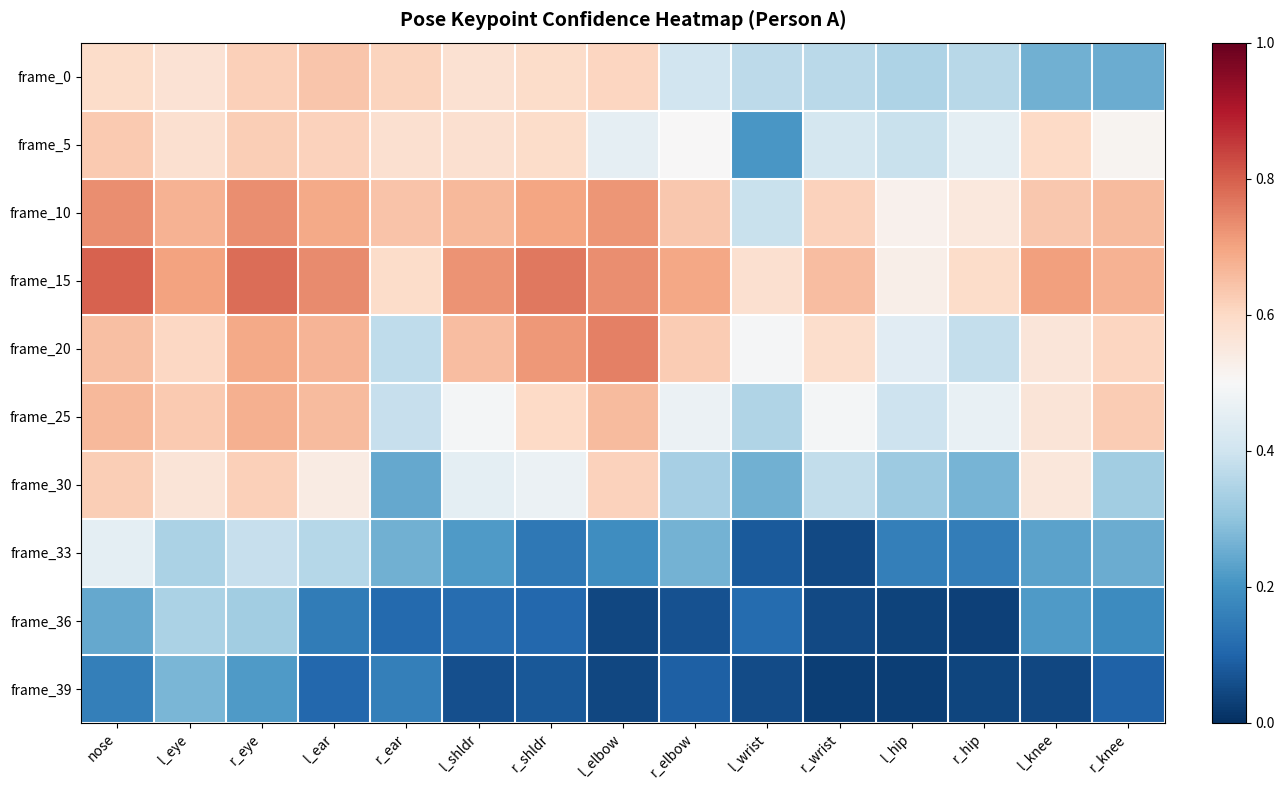

What is the spread (max minus min) of values at l_hip?

0.5